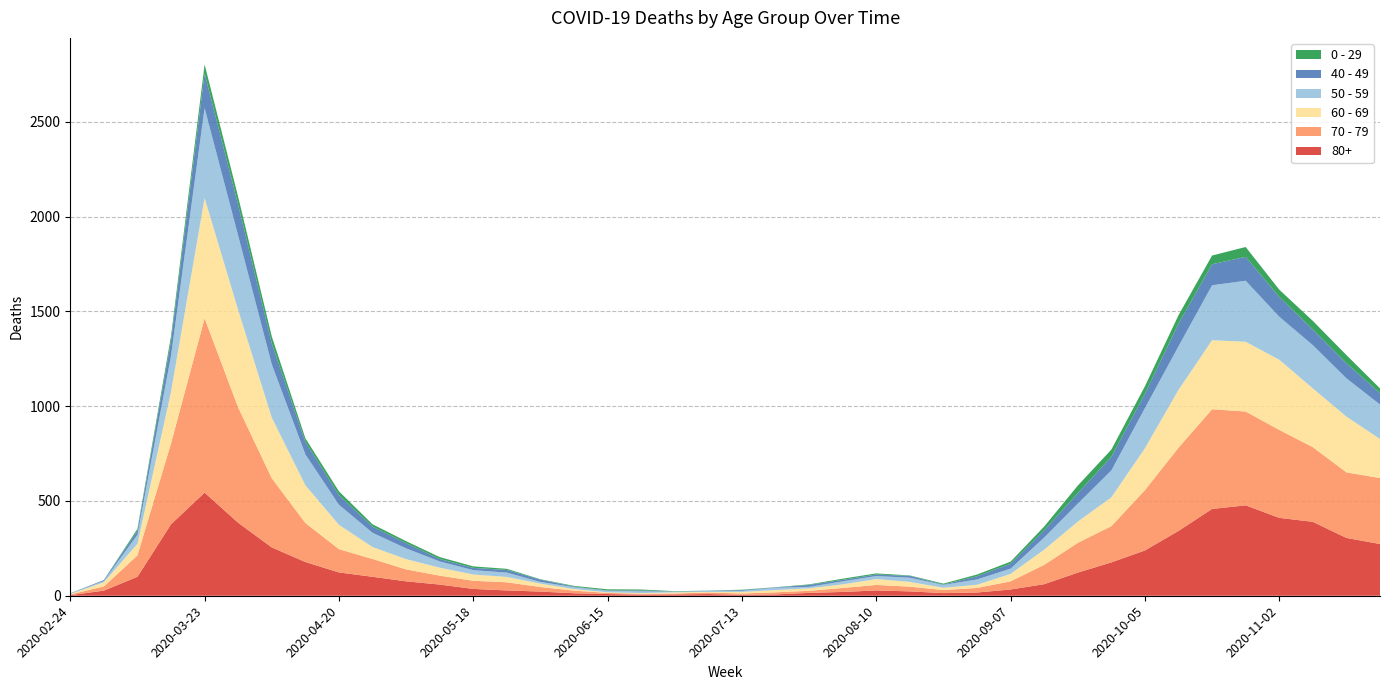

Reading left to right, transcribe all the data shown in this chart.

80+: 3	27	100	377	544	385	255	178	123	100	76	59	36	28	22	13	9	6	7	9	5	7	15	20	28	23	14	17	33	61	122	176	239	342	458	477	411	390	305	273
70 - 79: 4	22	113	427	920	608	365	206	123	94	63	47	43	43	24	14	6	5	5	8	7	11	11	21	29	25	16	24	43	102	157	191	318	439	526	495	464	394	346	348
60 - 69: 2	22	61	272	634	514	320	199	128	63	54	42	33	28	18	8	3	3	6	3	8	12	13	19	31	25	12	17	39	80	112	152	221	305	364	368	370	310	294	206
50 - 59: 3	7	48	190	475	392	281	163	106	75	57	33	23	23	9	10	8	9	3	5	6	12	8	16	16	22	15	28	28	64	95	142	212	230	290	322	227	228	202	182
40 - 49: 0	5	21	79	183	163	111	66	51	33	27	13	12	14	12	3	2	5	1	1	4	2	10	8	8	10	2	17	26	38	55	72	76	120	111	126	105	83	80	60
0 - 29: 1	0	10	25	47	42	36	19	20	12	11	10	8	6	2	4	6	5	2	1	2	1	3	6	6	2	5	9	11	20	40	38	39	44	46	52	38	45	43	25